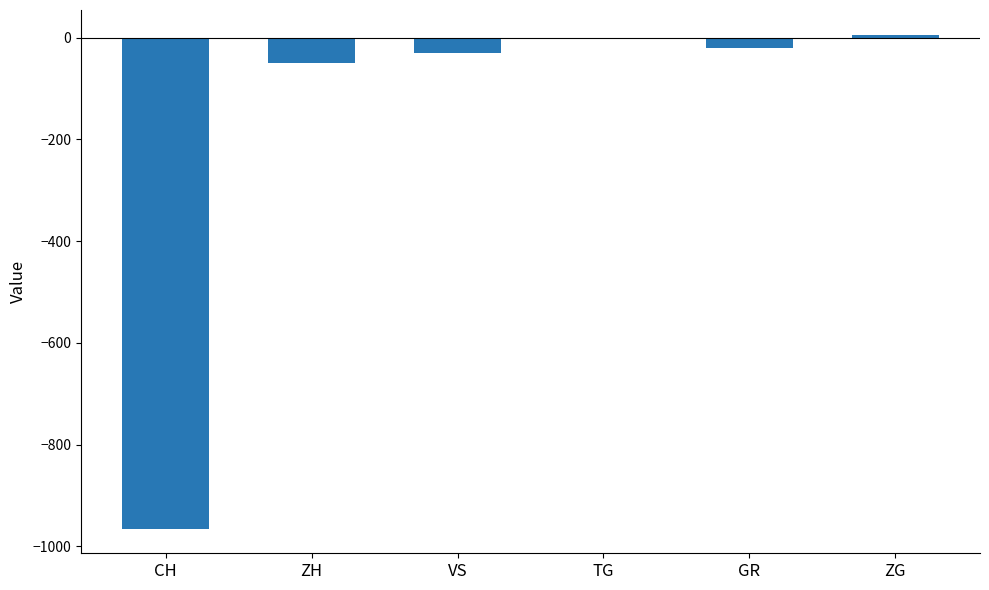

What is the sum of the Total per Canton values at CH and GR?

-986